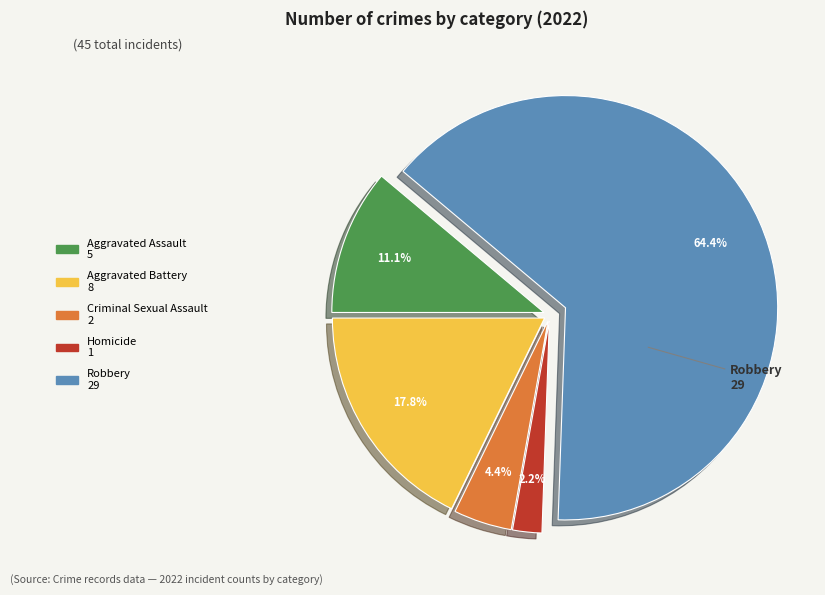

What is the largest slice in the pie chart?

Robbery